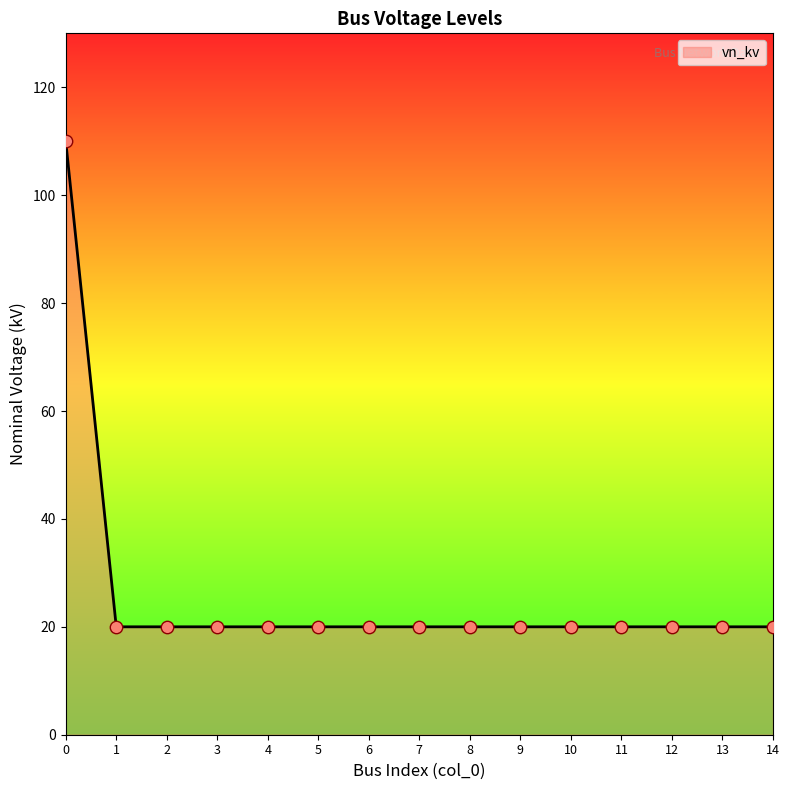

Approximately how many times larger is the value at 7 compared to 12?

1.0